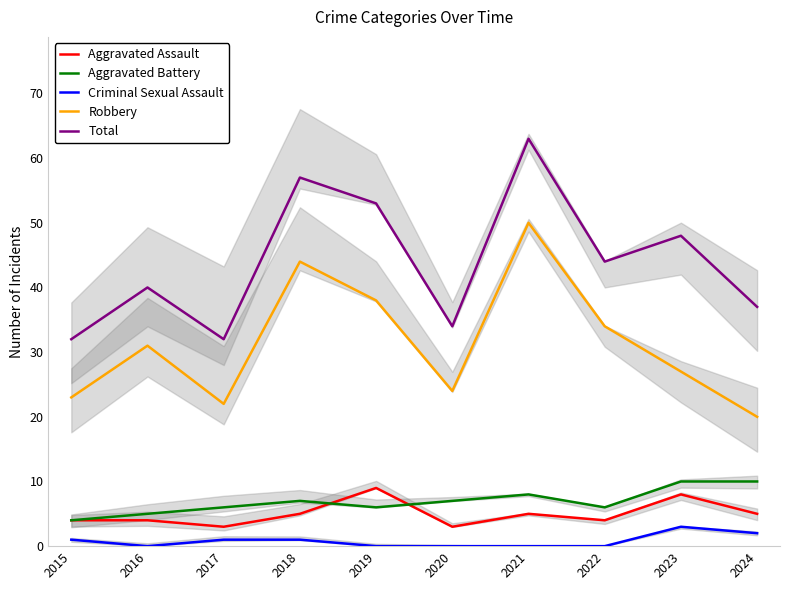

At 2020, list the series in order from largest to smallest.

Total, Robbery, Aggravated Battery, Aggravated Assault, Criminal Sexual Assault